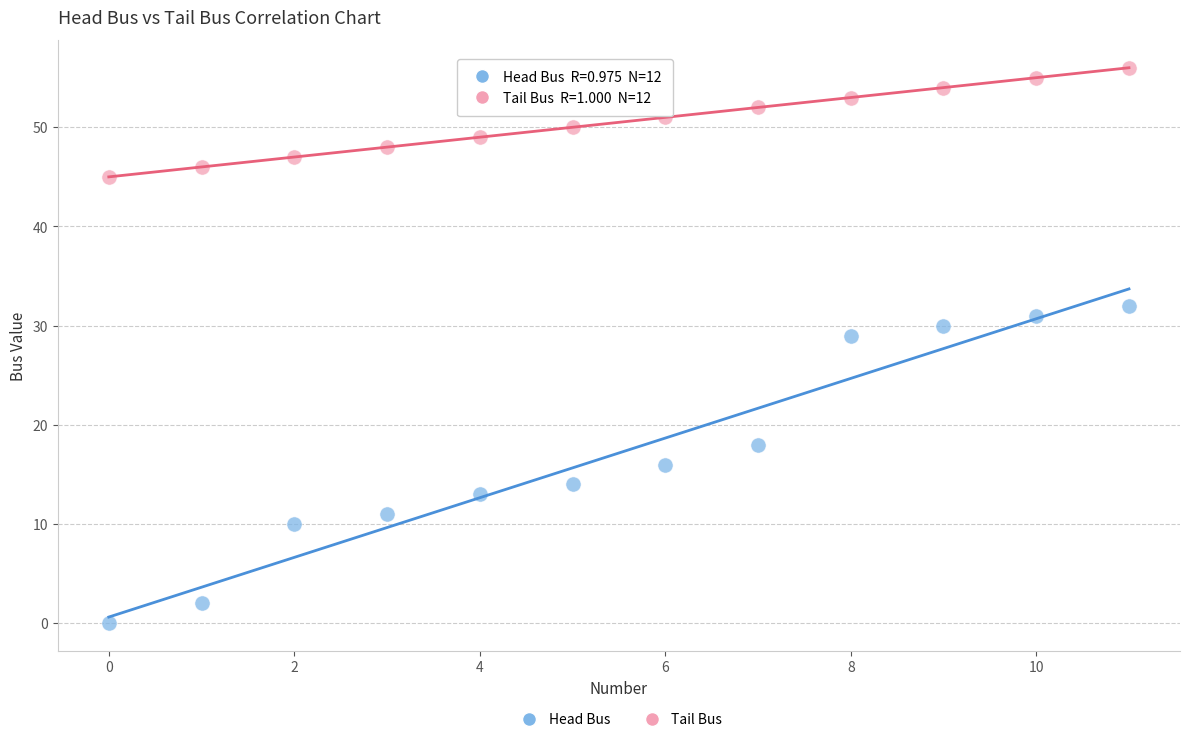

What are all the series names shown in the legend?

Head Bus, Tail Bus